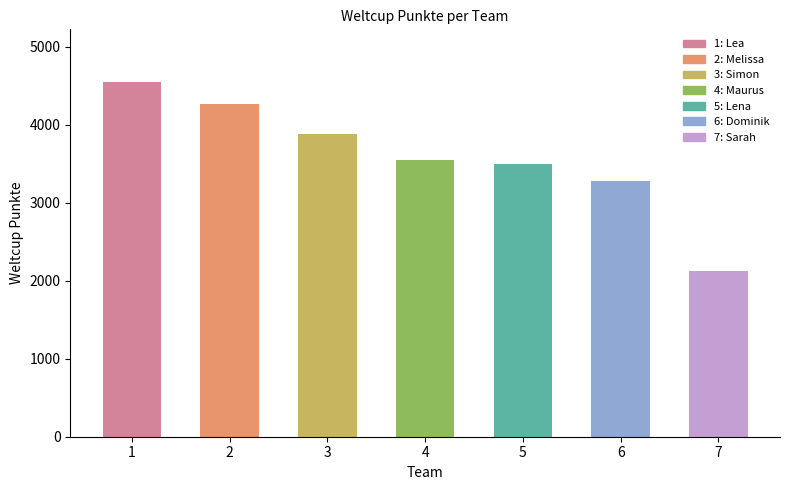

What is the difference between the maximum and minimum values?

2412